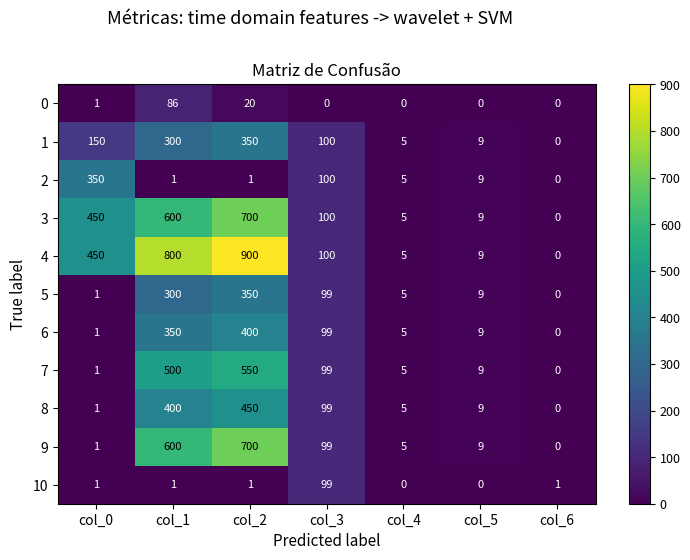

What is the difference between the 2 values at col_5 and col_4?

4